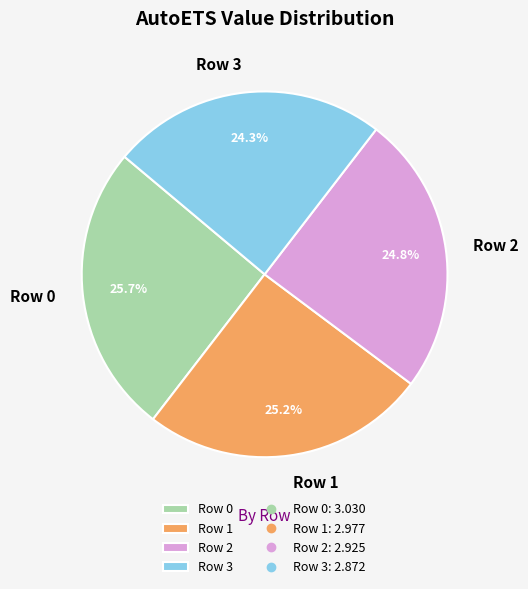

Count the number of slices in the pie.

4